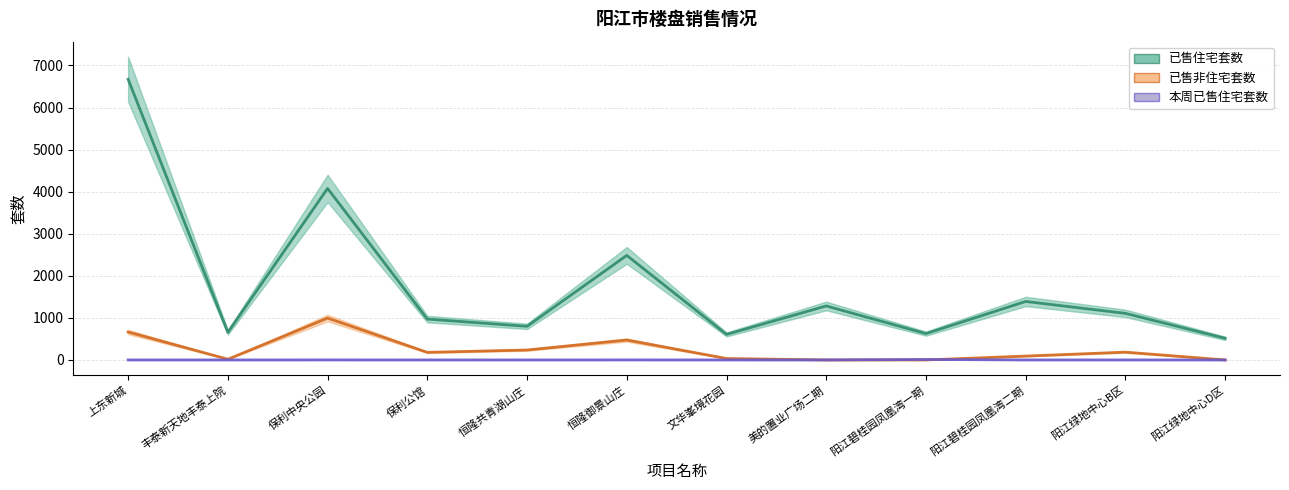

True or false: 已售住宅套数 and 本周已售住宅套数 cross at least once.

False